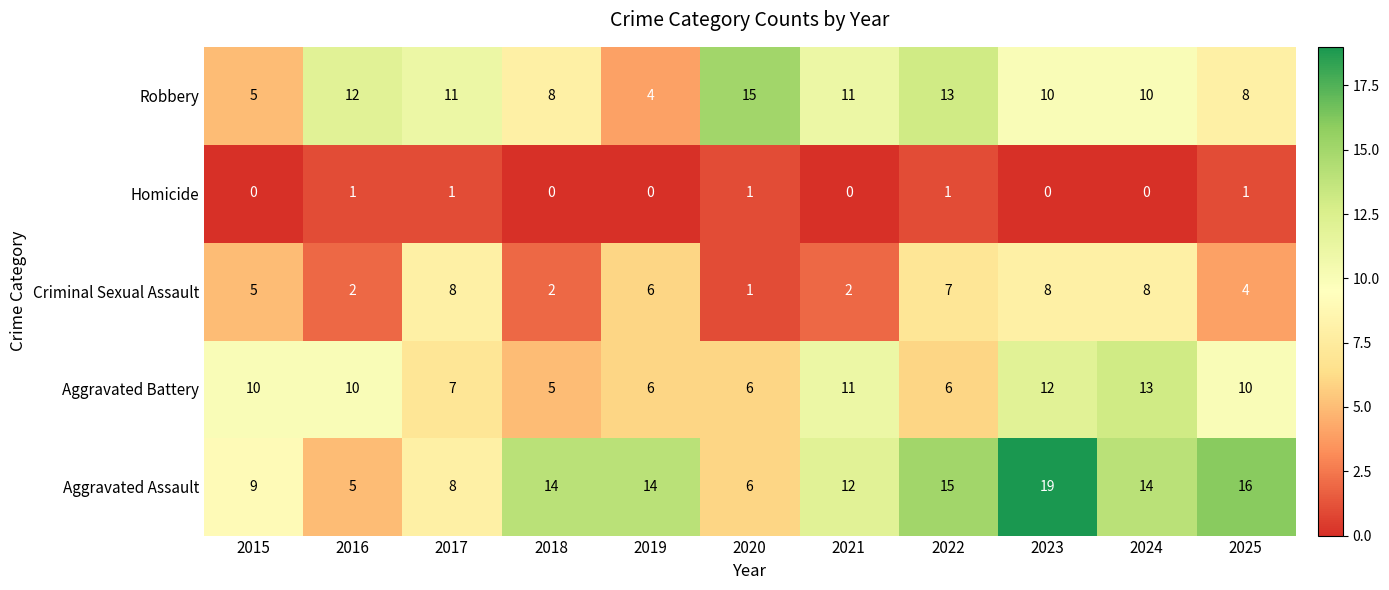

At which label is Criminal Sexual Assault closest to 4?

2025